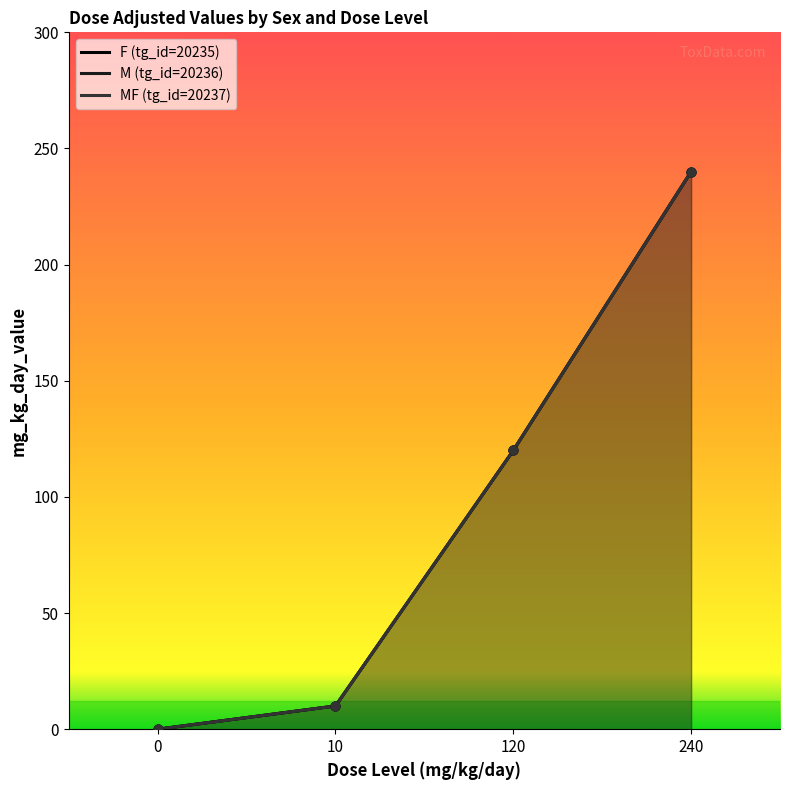

At how many categories does at least one series exceed 152?

1